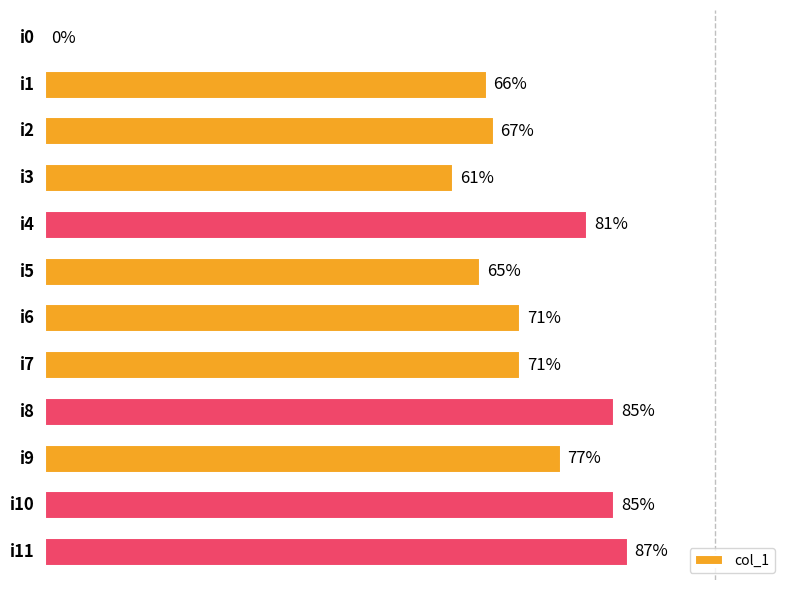

Rank the categories by value from highest to lowest.

11, 8, 10, 4, 9, 6, 7, 2, 1, 5, 3, 0